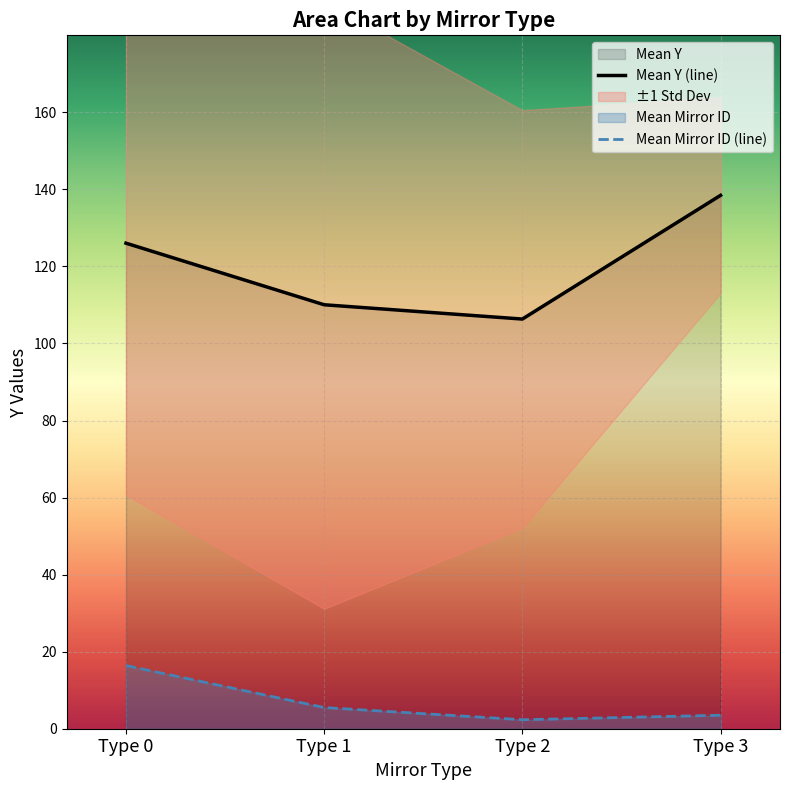

What is the difference between the second highest and minimum values in the Mean Mirror ID (line) series?

3.2